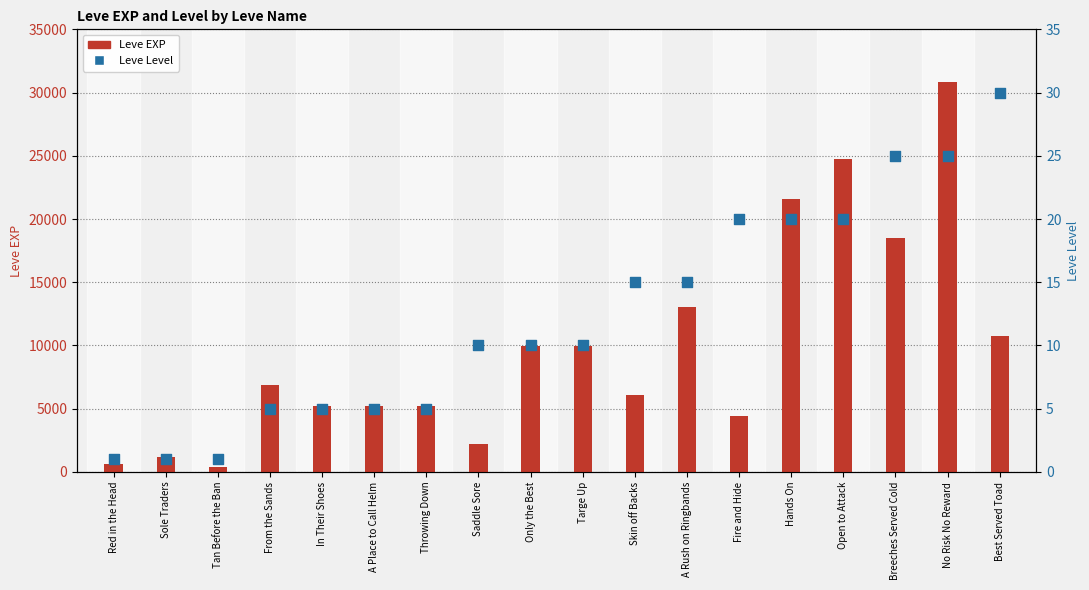

What are all the series names shown in the legend?

Leve EXP, Leve Level